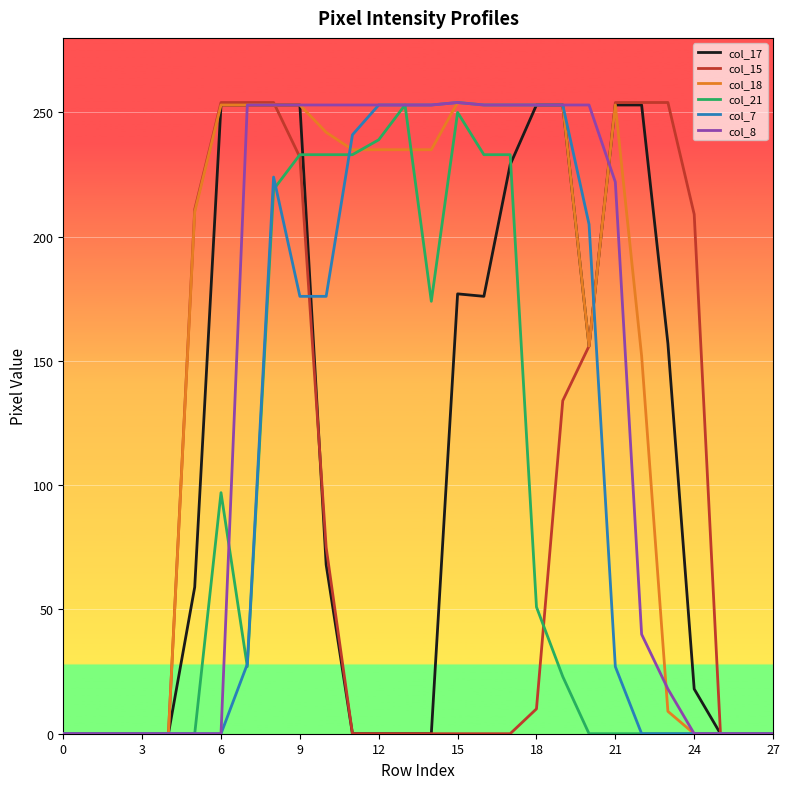

What are all the series names shown in the legend?

col_17, col_15, col_18, col_21, col_7, col_8